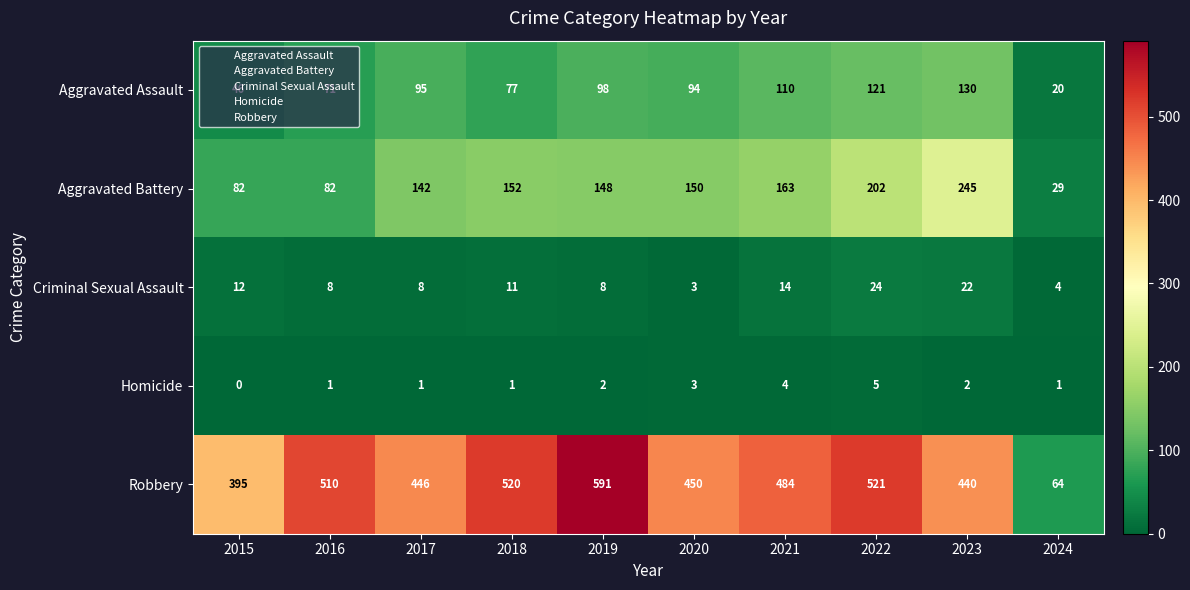

At 2021, list the series in order from largest to smallest.

Robbery, Aggravated Battery, Aggravated Assault, Criminal Sexual Assault, Homicide